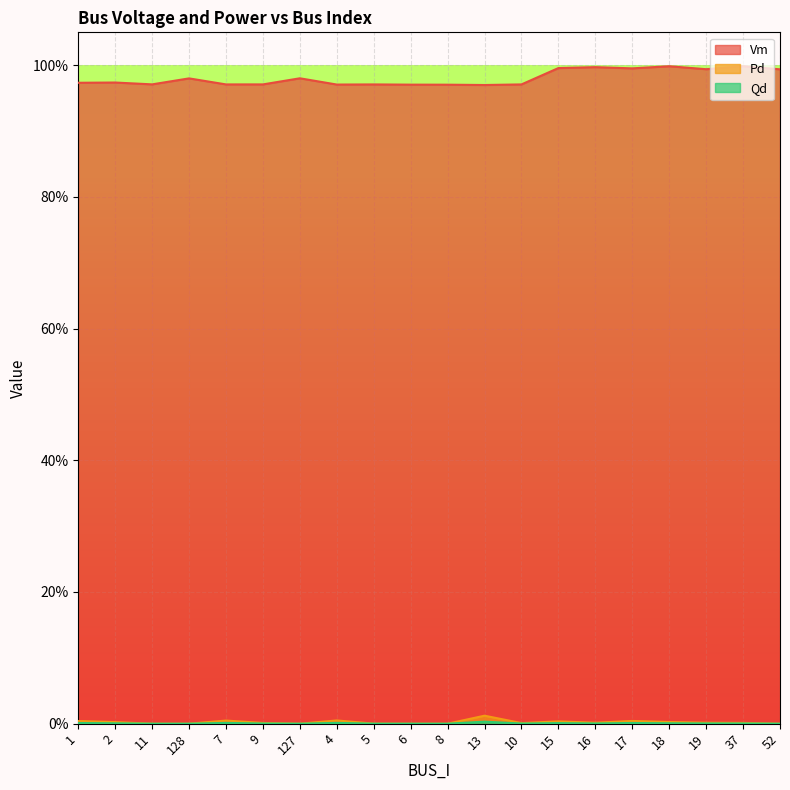

The Pd series shows 0.0 at 19. True or false?

True